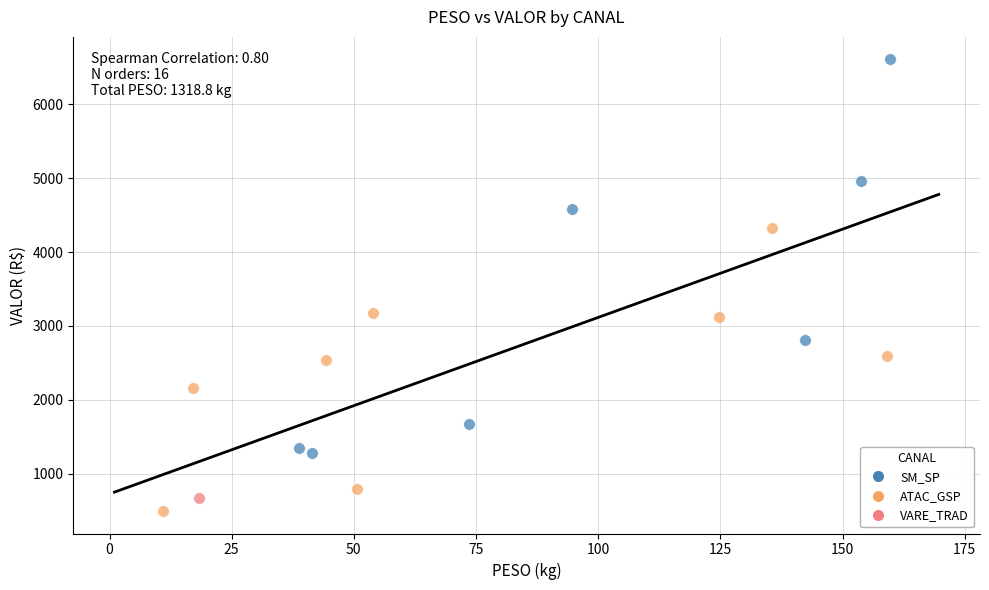

Which series reaches the minimum Y coordinate?

ATAC_GSP